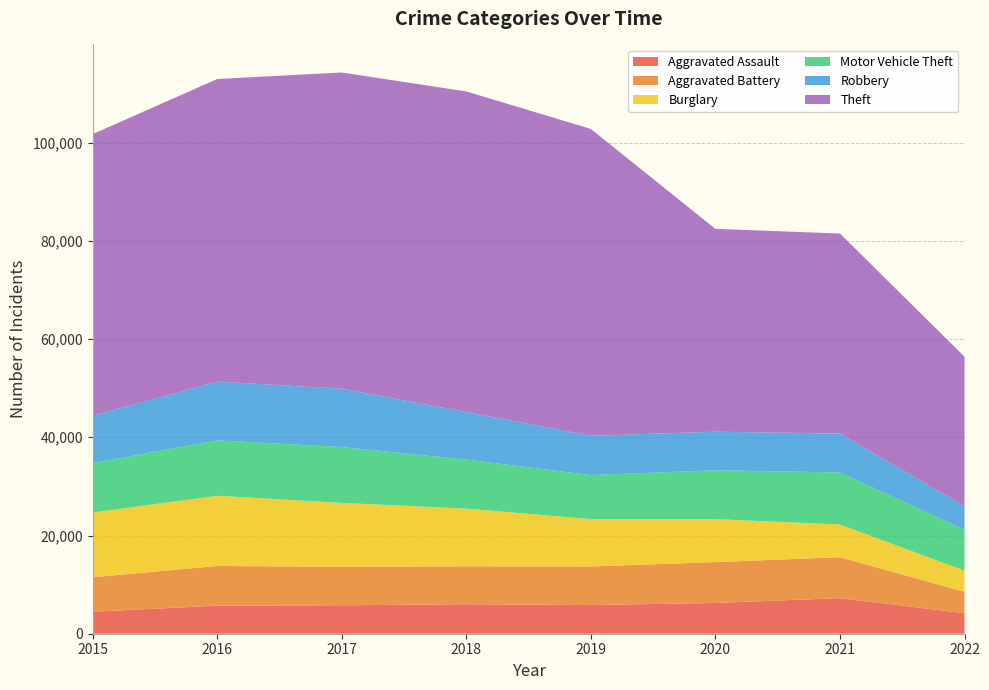

Reading right to left, extract all data points from this chart.

Aggravated Assault: 2022=4178	2021=7242	2020=6263	2019=5840	2018=6001	2017=5793	2016=5712	2015=4480
Aggravated Battery: 2022=4367	2021=8348	2020=8319	2019=7857	2018=7735	2017=7845	2016=8085	2015=7018
Burglary: 2022=4292	2021=6654	2020=8754	2019=9639	2018=11746	2017=13001	2016=14289	2015=13184
Motor Vehicle Theft: 2022=8320	2021=10591	2020=9953	2019=8978	2018=9983	2017=11380	2016=11286	2015=10068
Robbery: 2022=4787	2021=7920	2020=7855	2019=7994	2018=9679	2017=11880	2016=11960	2015=9638
Theft: 2022=30473	2021=40734	2020=41294	2019=62478	2018=65281	2017=64380	2016=61618	2015=57347